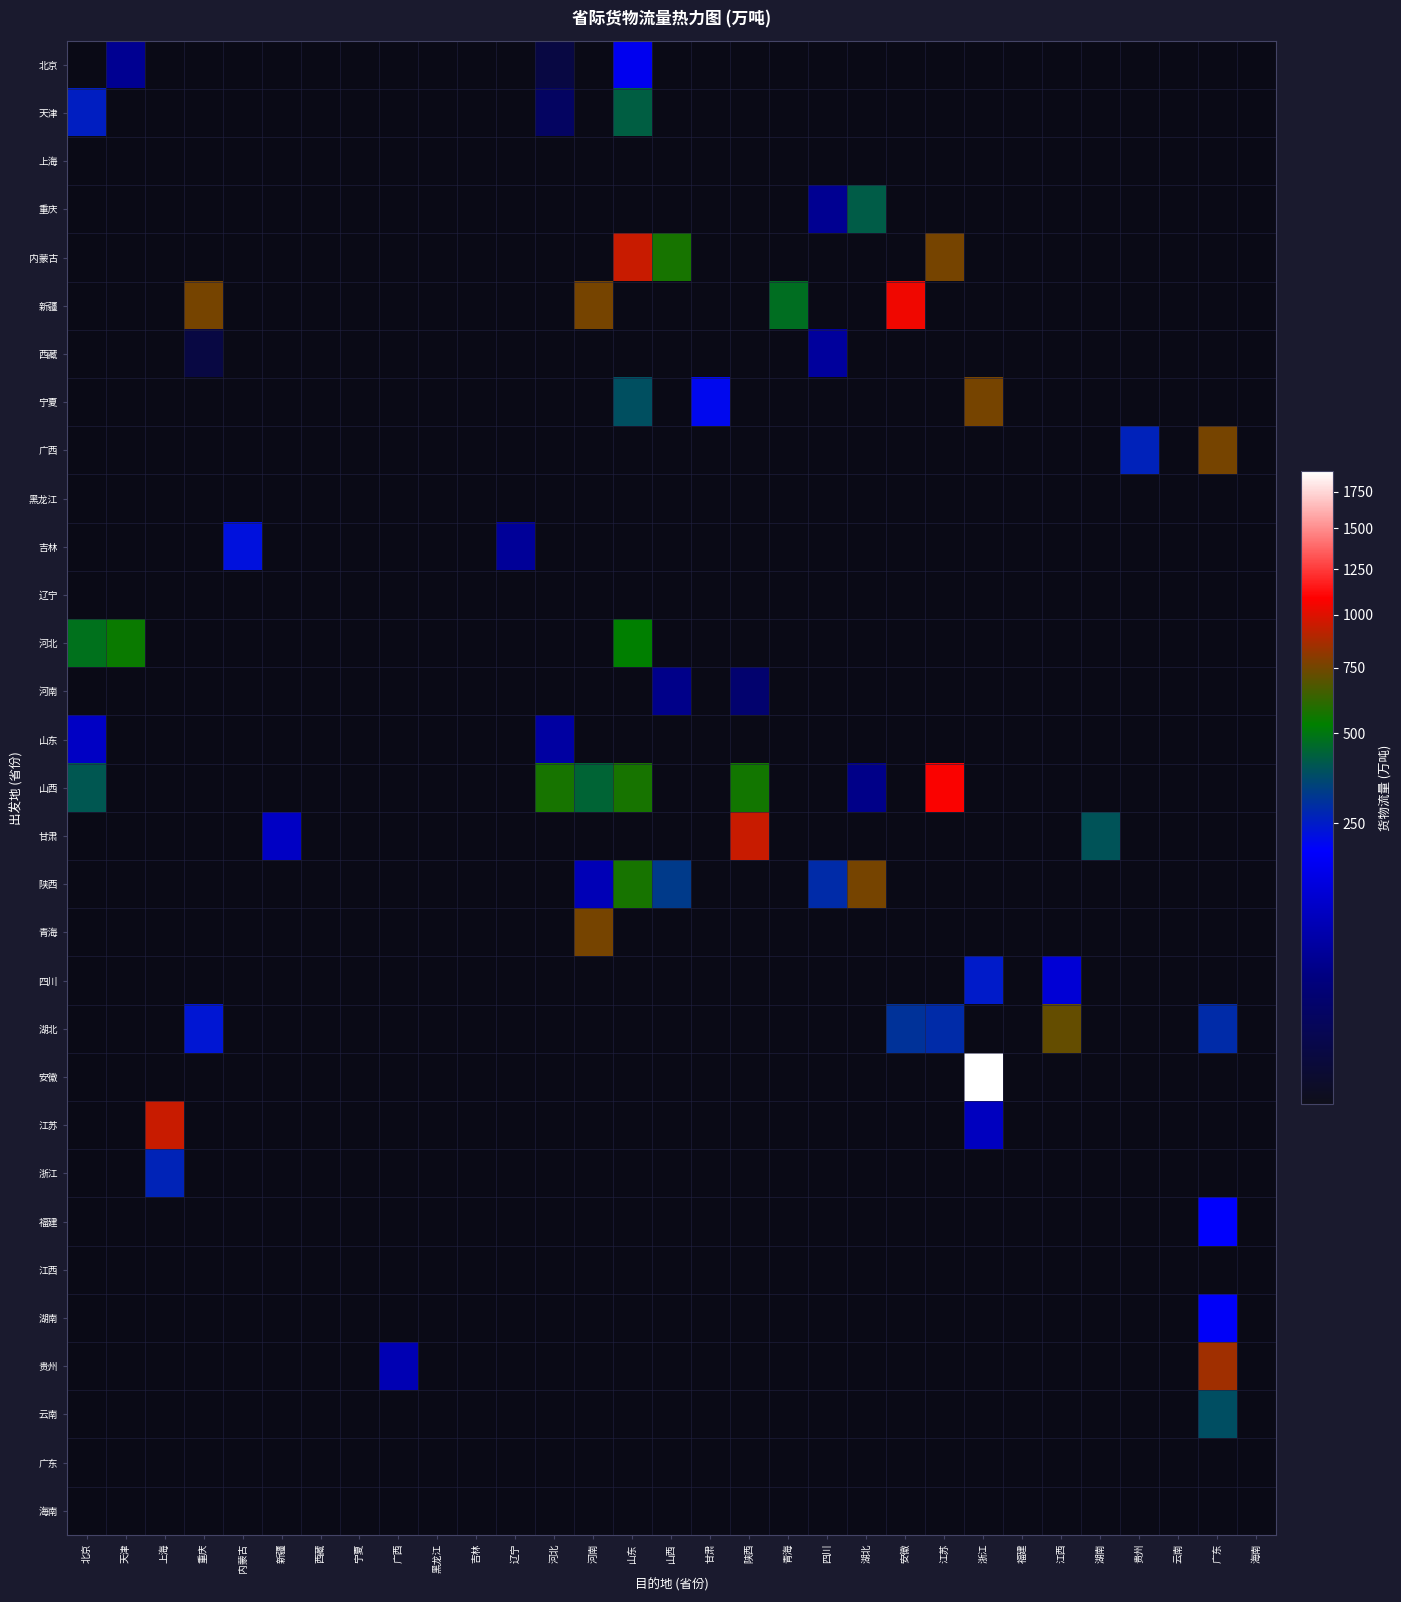

What is the highest value of the 吉林 series?

228.0